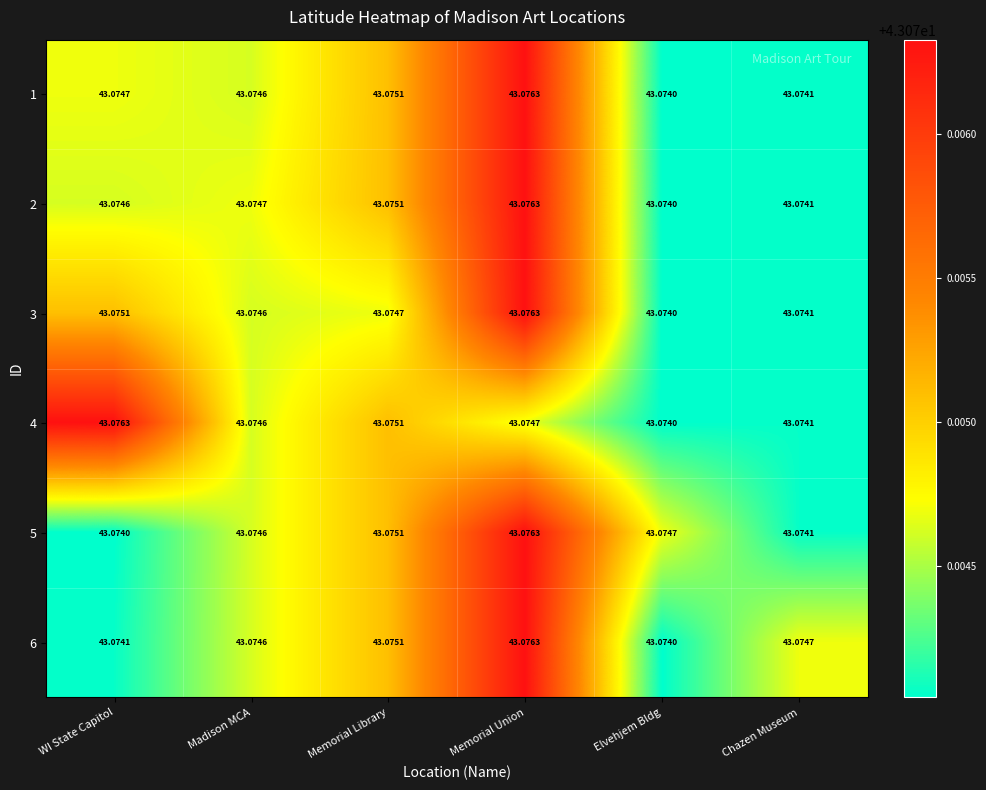

At which category is the sum across all series the highest?

Memorial Union